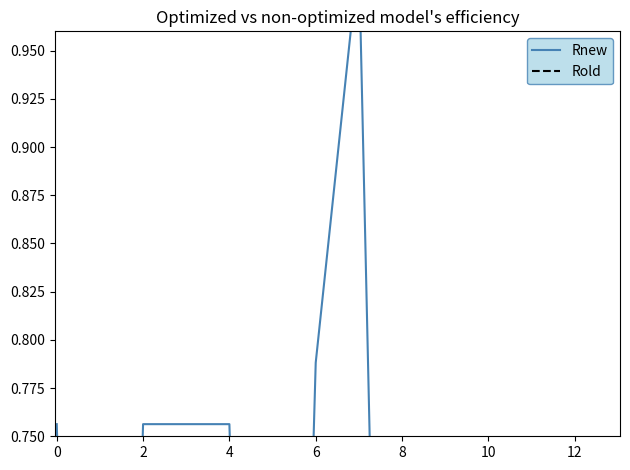

True or false: Rnew and Rold intersect in this chart.

True